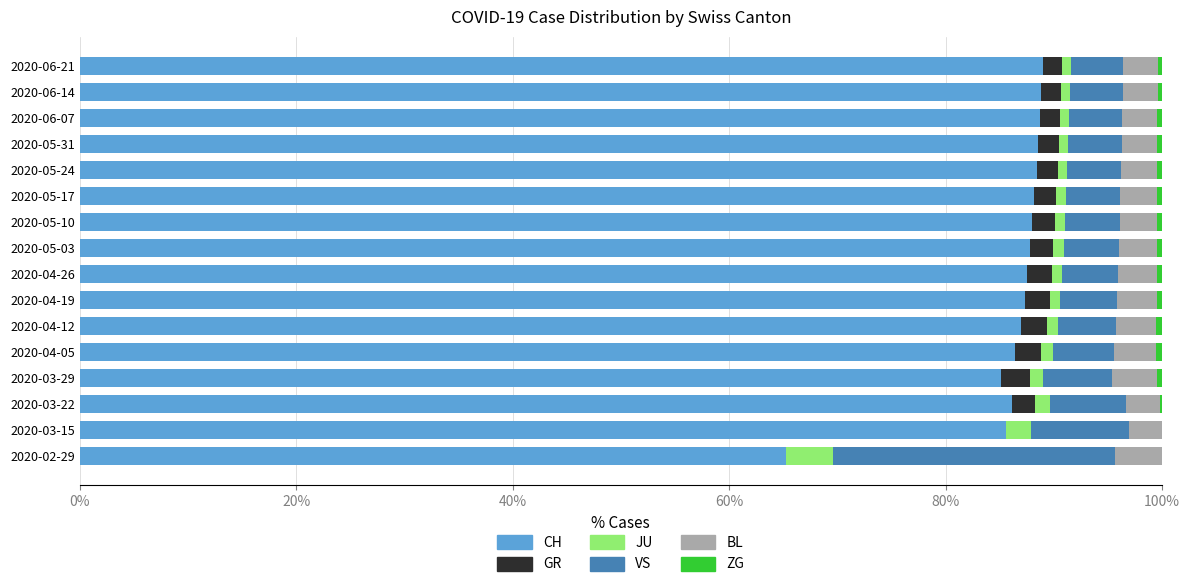

What is the highest value of the CH series?

89.0